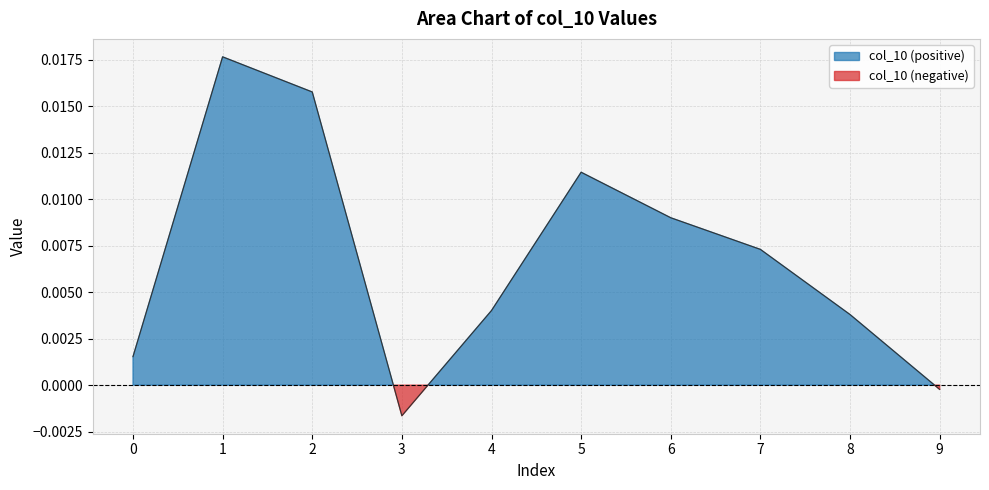

At which label is the value closest to 0?

9